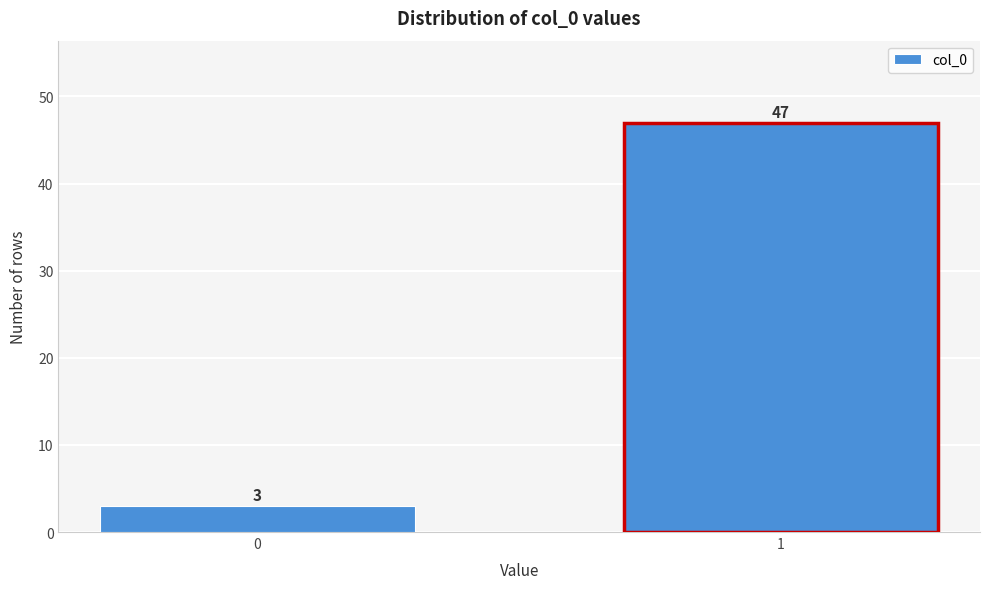

Reading left to right, extract all data points from this chart.

3	47